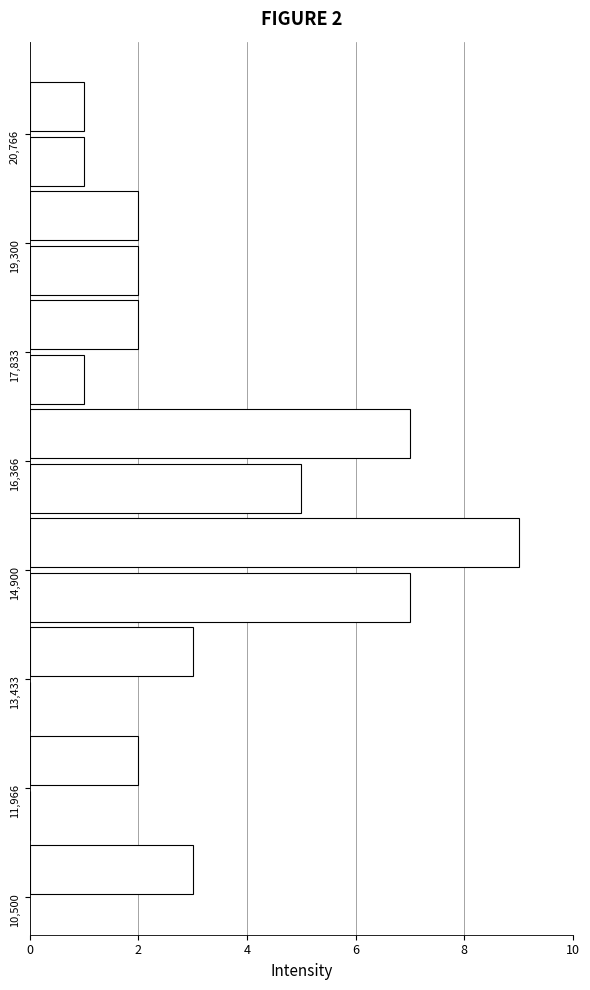

Around what value on the y-axis is the longest bar? Give the approximate position of its centre, as read against the axis.

15200